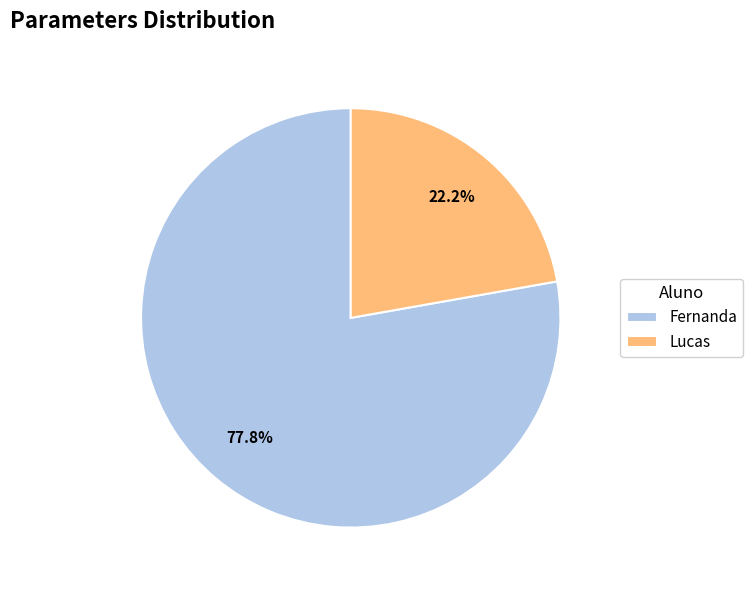

Approximately how many times larger is the value at Lucas compared to Fernanda?

0.3